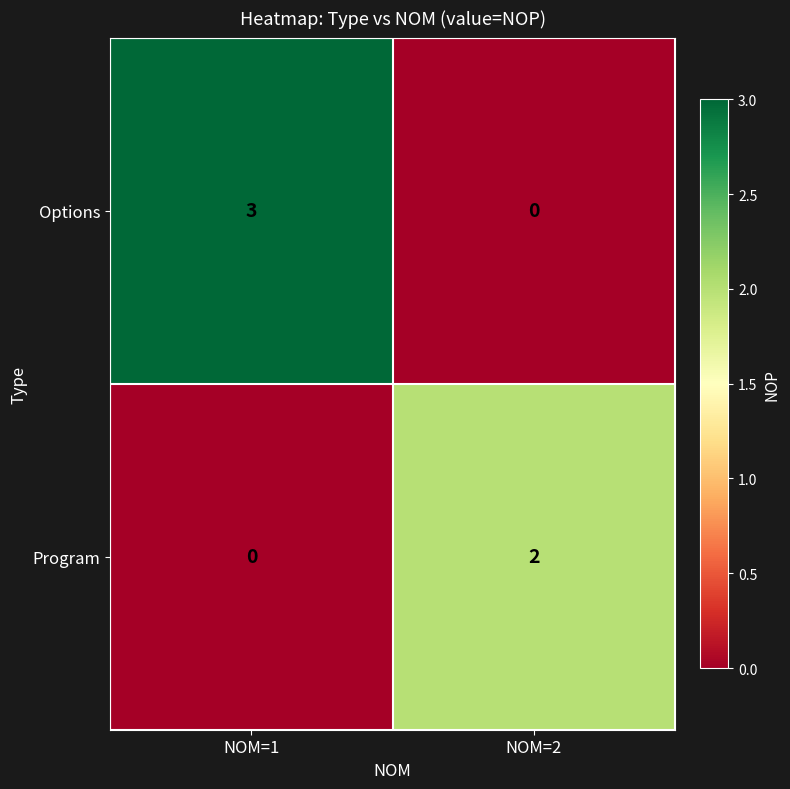

Reading left to right, extract all data points from this chart.

Options: NOM=1=3	NOM=2=0
Program: NOM=1=0	NOM=2=2